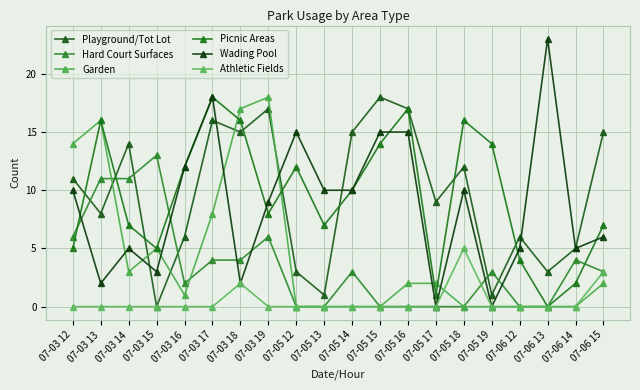

What is the difference between the maximum and minimum values in the Playground/Tot Lot series?

18